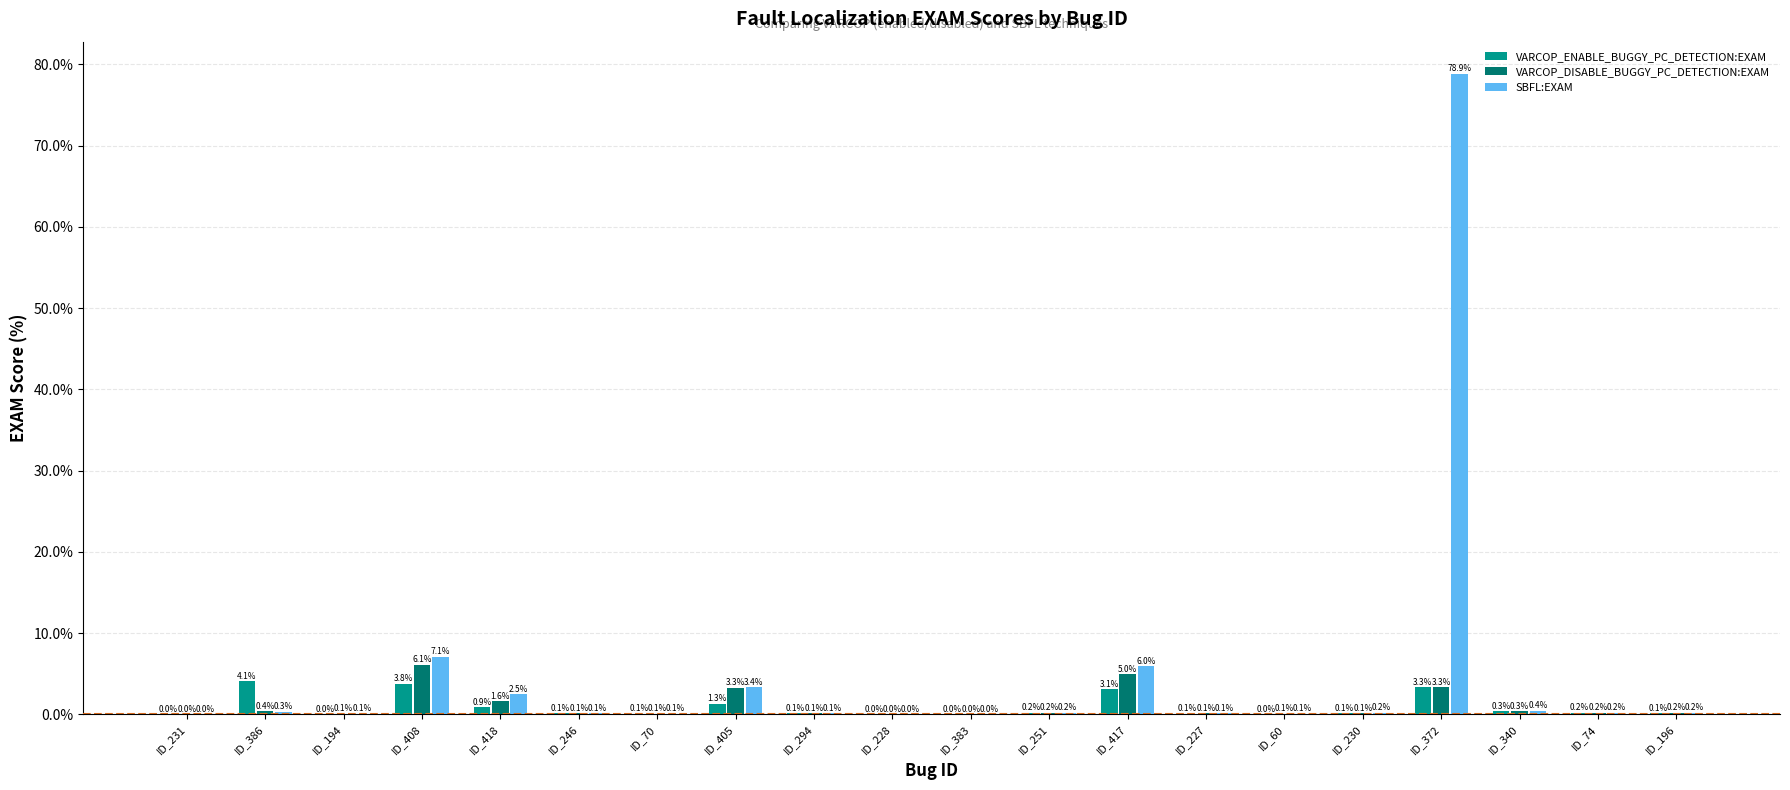

What is the total value across all series at ID_418?

5.0